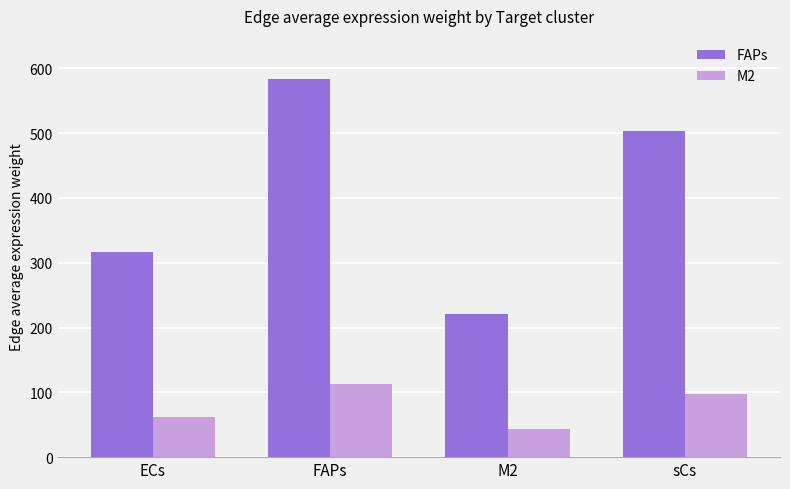

Is it true that FAPs equals 317.1 at ECs?

True